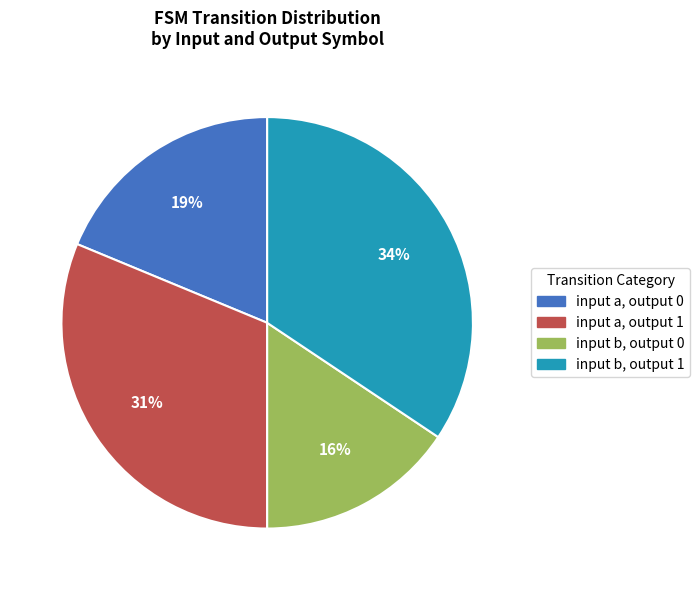

Is there any slice that represents more than half of the pie?

No